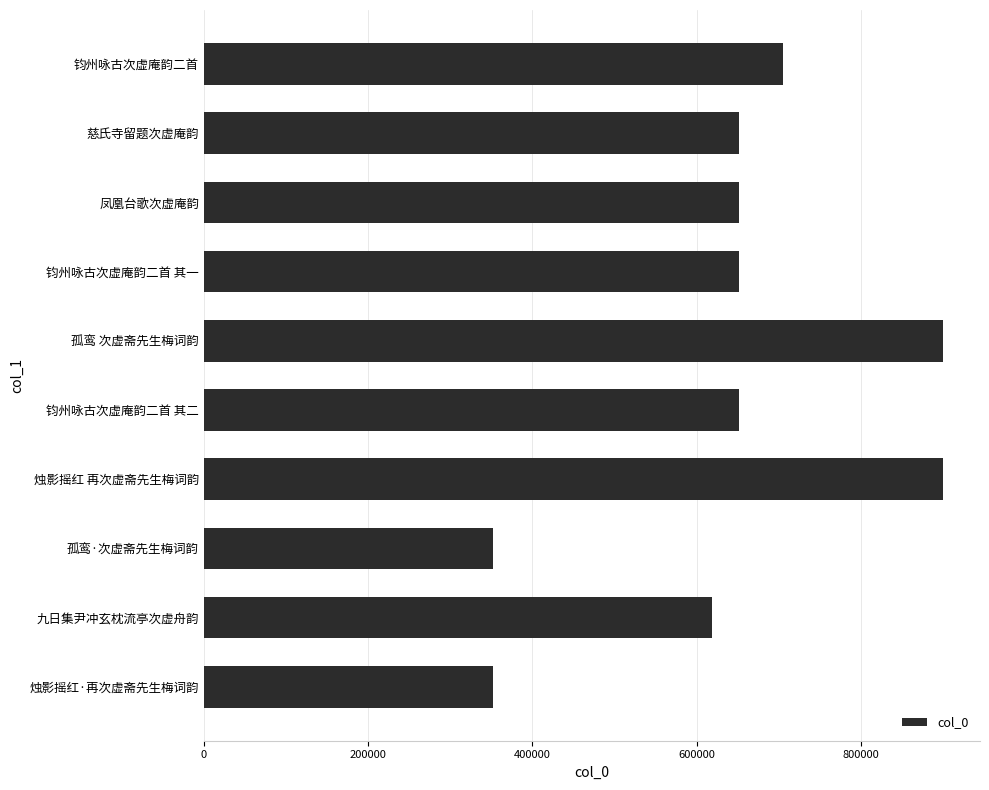

Are the bars horizontal?

Yes